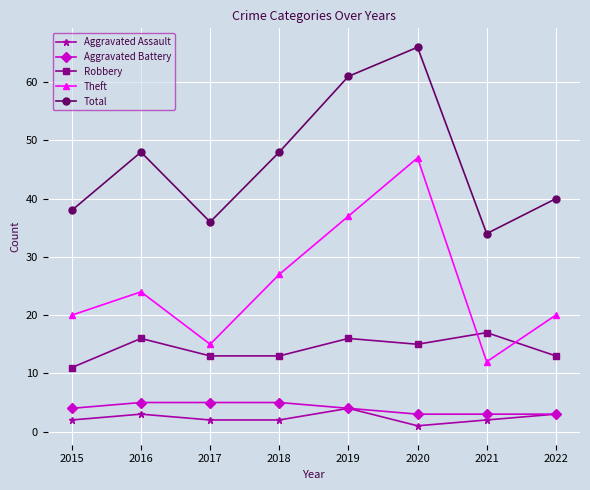

What is the lowest value of the Robbery series?

11